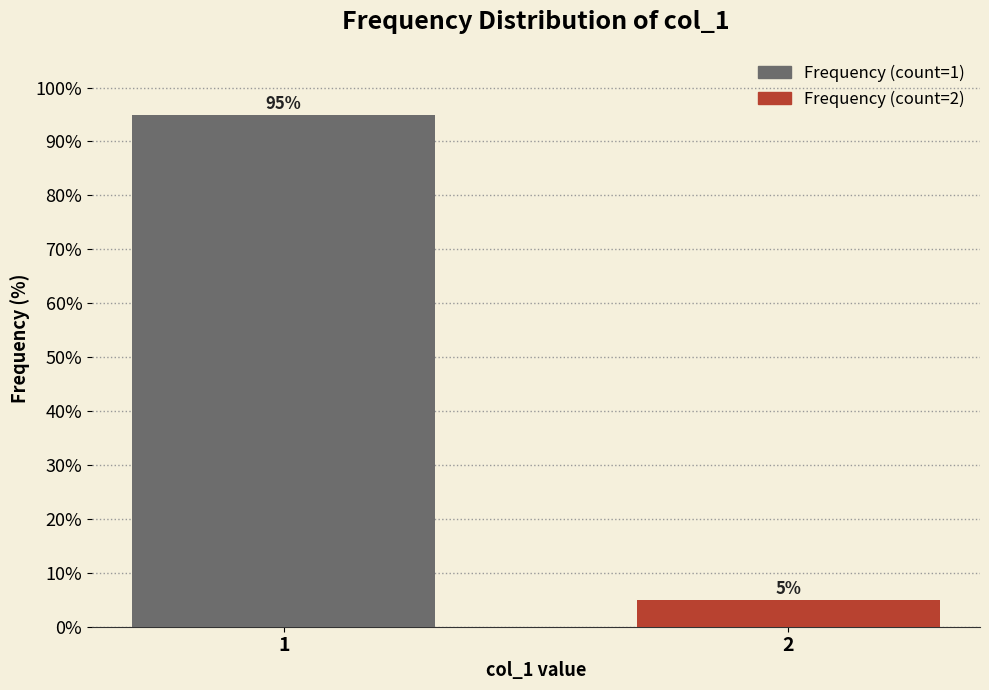

Reading right to left, extract all data points from this chart.

2=5	1=95